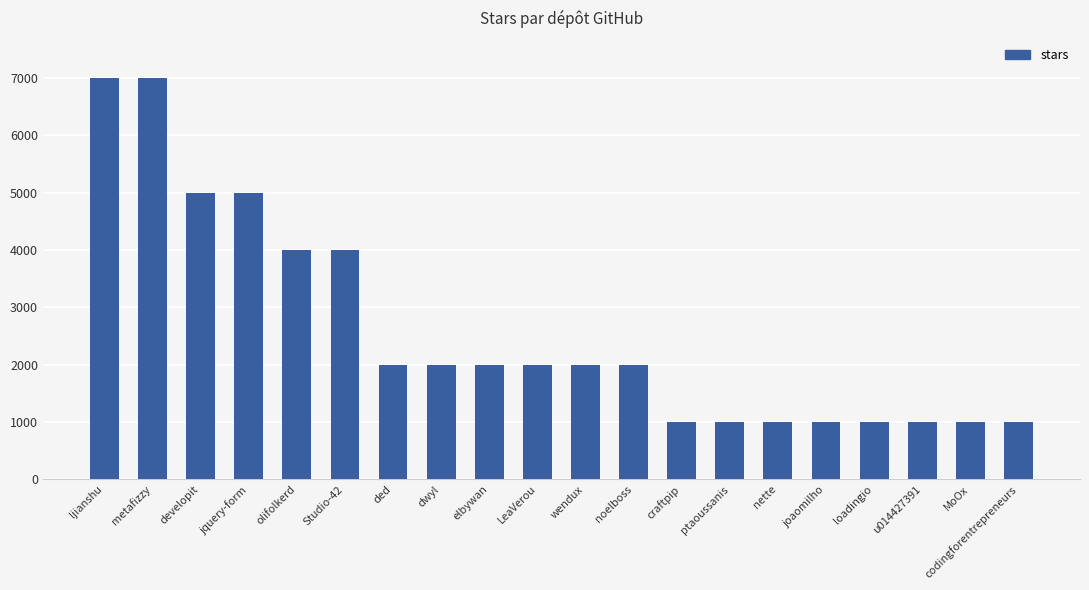

What is the label of the 1st bar from the left?

ljianshu